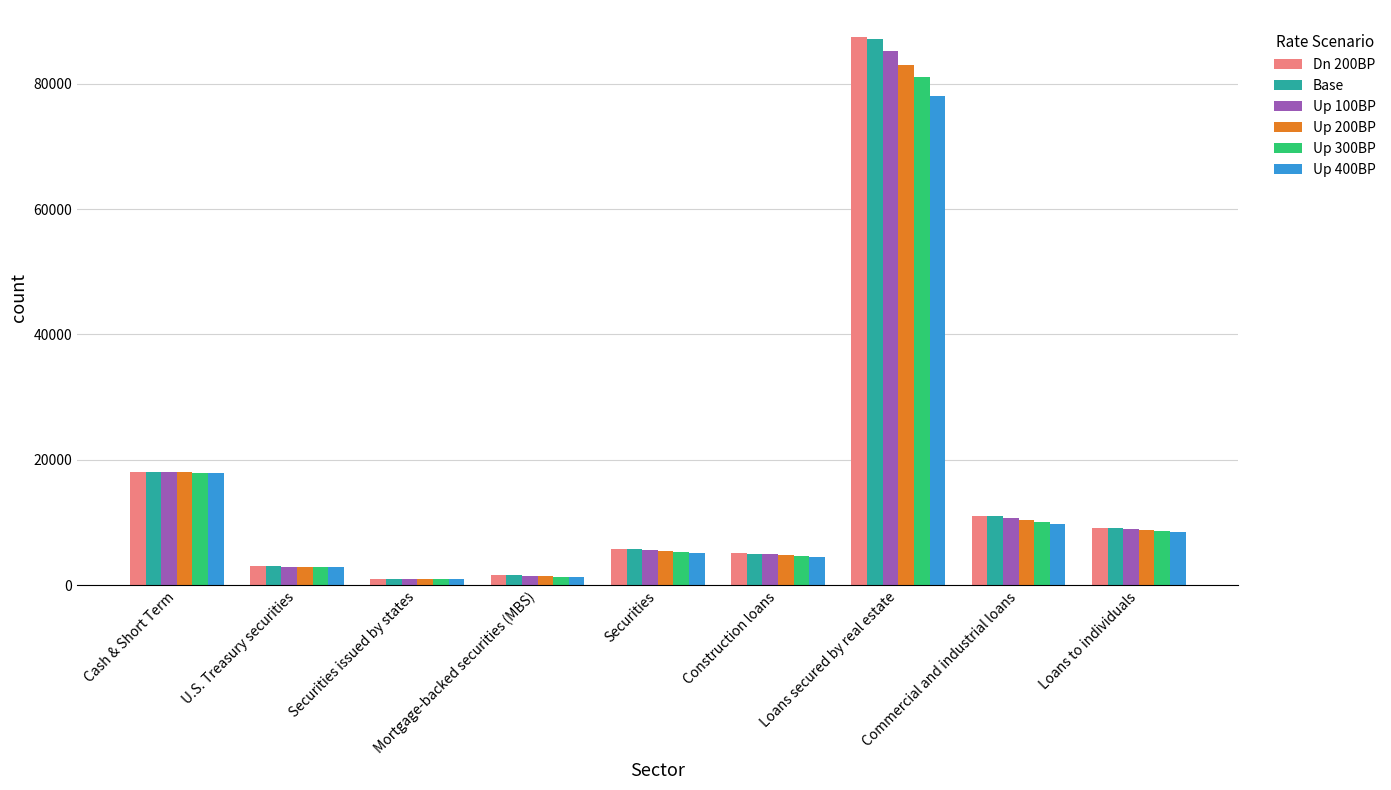

At how many categories does at least one series exceed 73156?

1